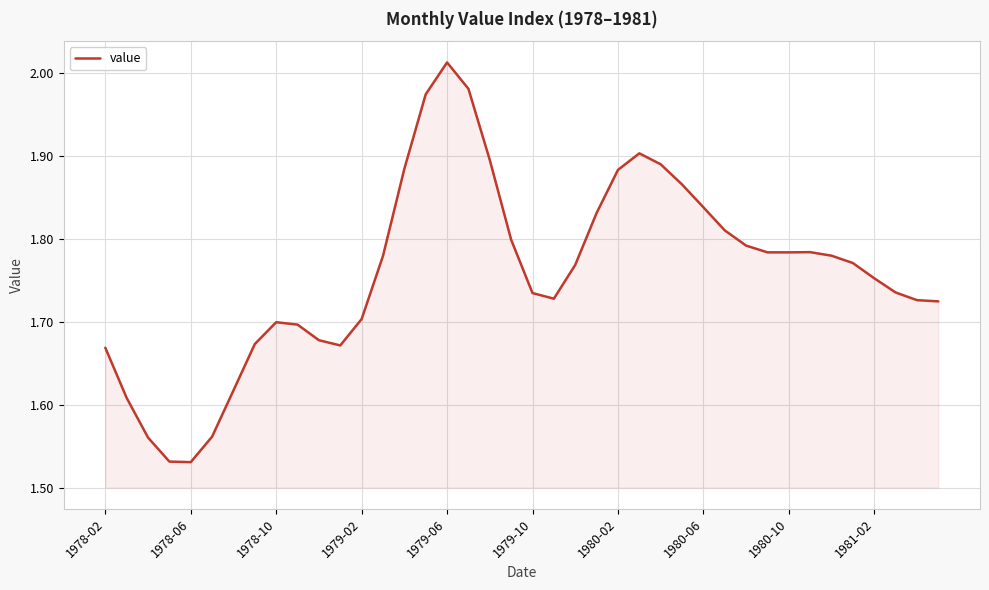

Does the chart have visible grid lines?

Yes